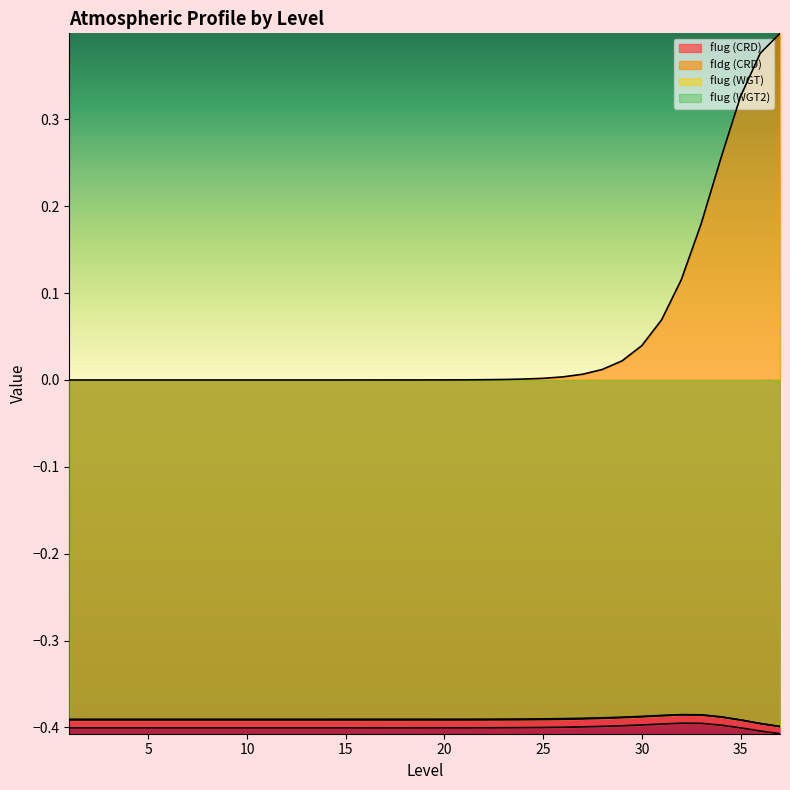

Where is flug (CRD) nearest to the value 0?

32